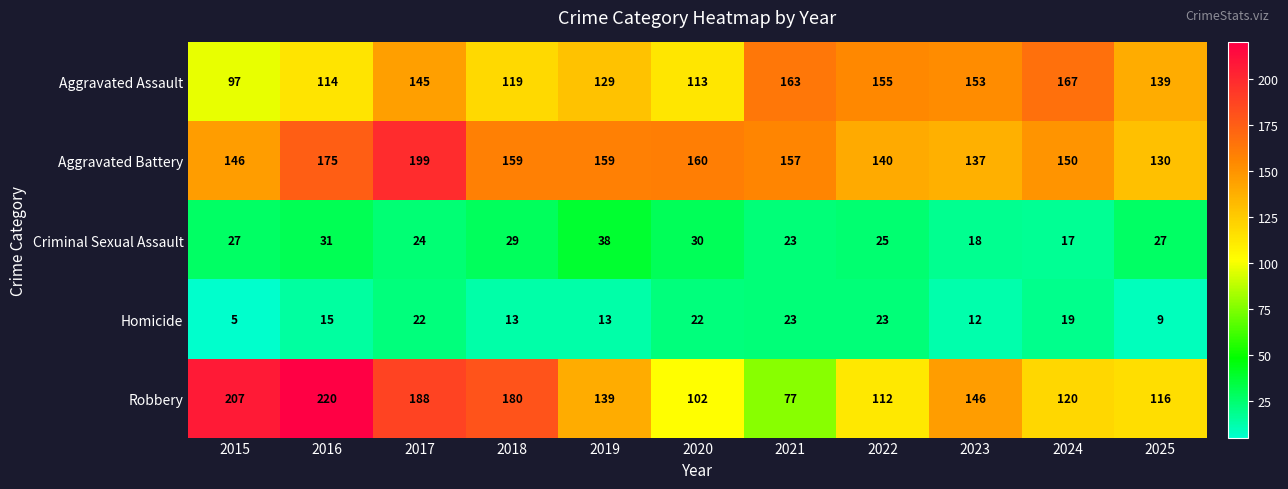

At how many categories does at least one series exceed 135?

11